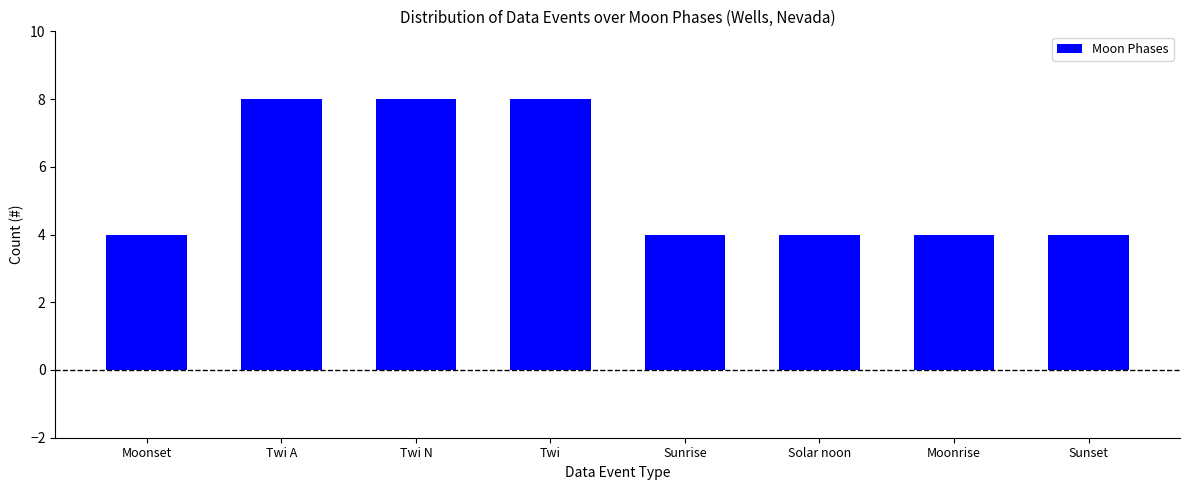

What is the label of the 2nd bar from the right?

Moonrise